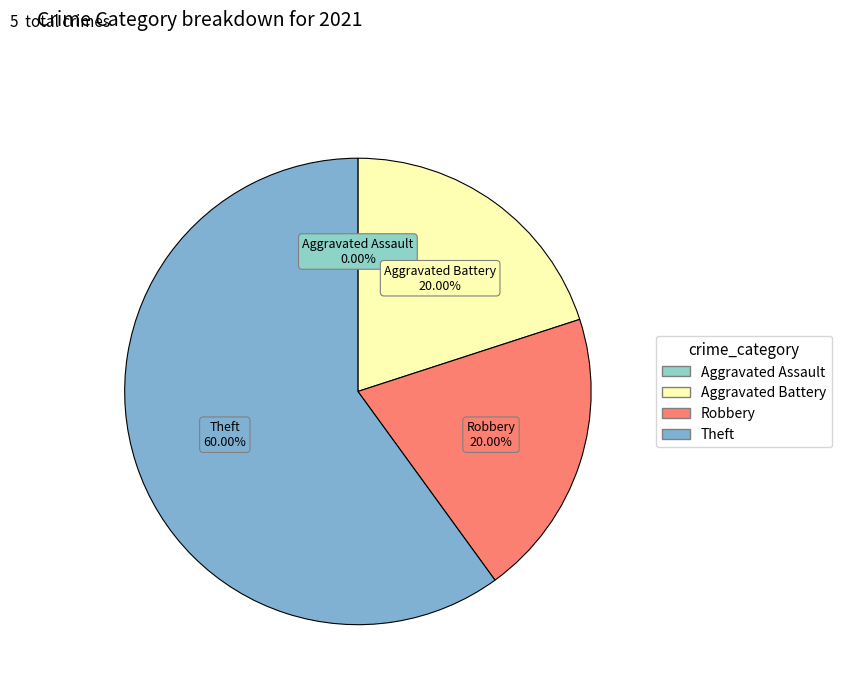

Is there any slice that represents more than half of the pie?

Yes